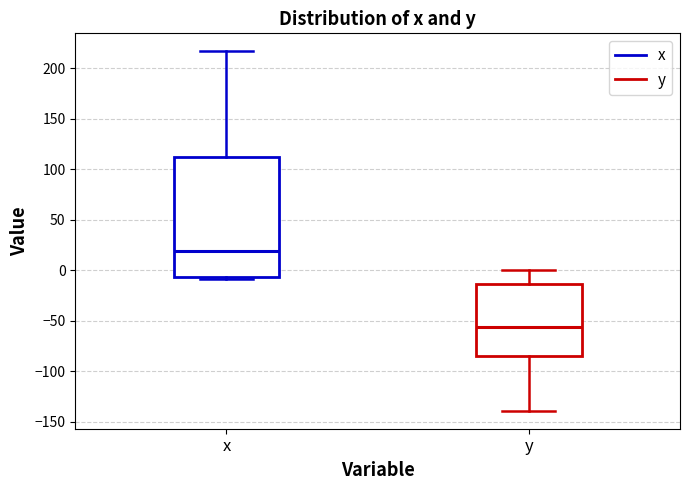

Reading left to right, transcribe this box plot: for each box, give where its median line is, the range the box spans, and where its two whiskers end, as read against the y-axis. The values are not printed on the chart, so give them approximately, as read against the axis.

x: median 20, box -5 to 110, whiskers -10 to 215
y: median -55, box -85 to -15, whiskers -140 to 0